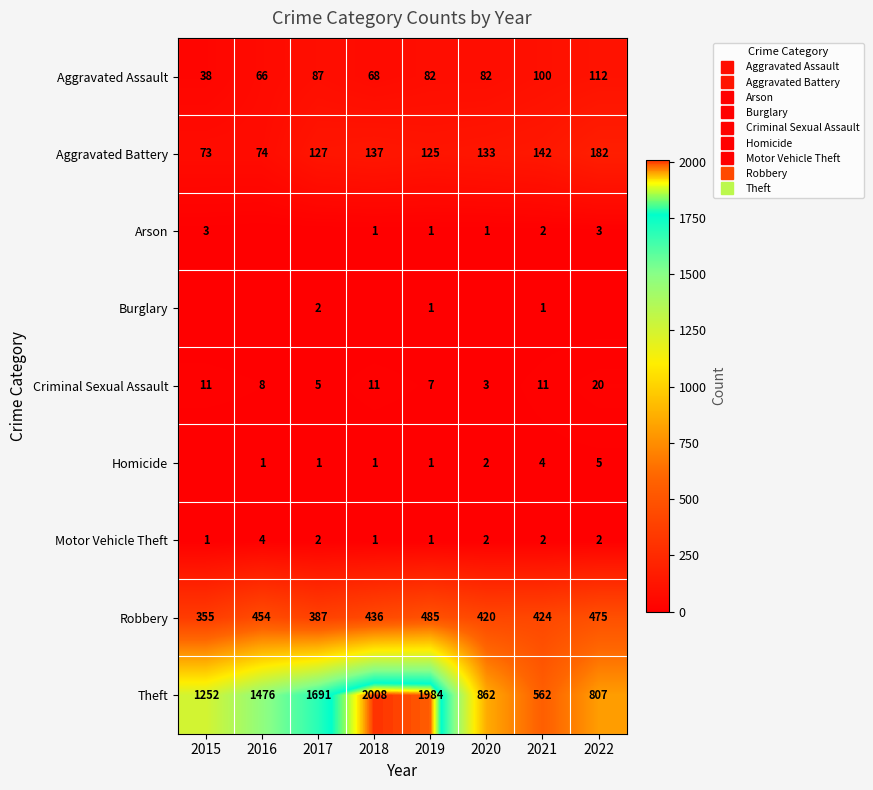

The Homicide series shows 1 at 2019. True or false?

True